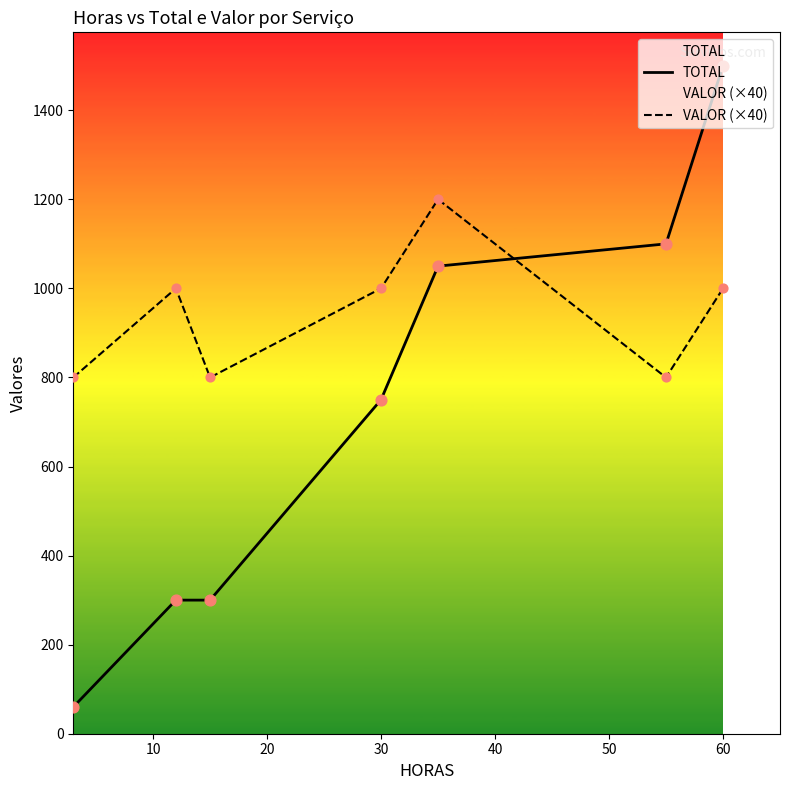

Which series reaches the maximum Y coordinate?

TOTAL